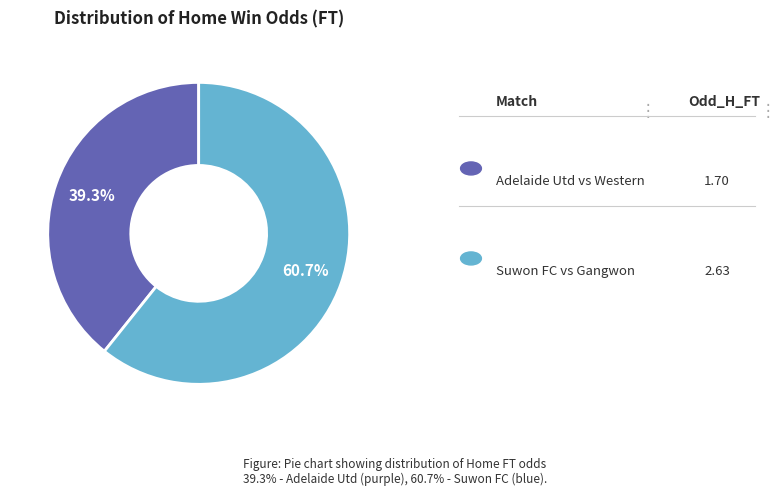

Is there any slice that represents more than half of the pie?

Yes